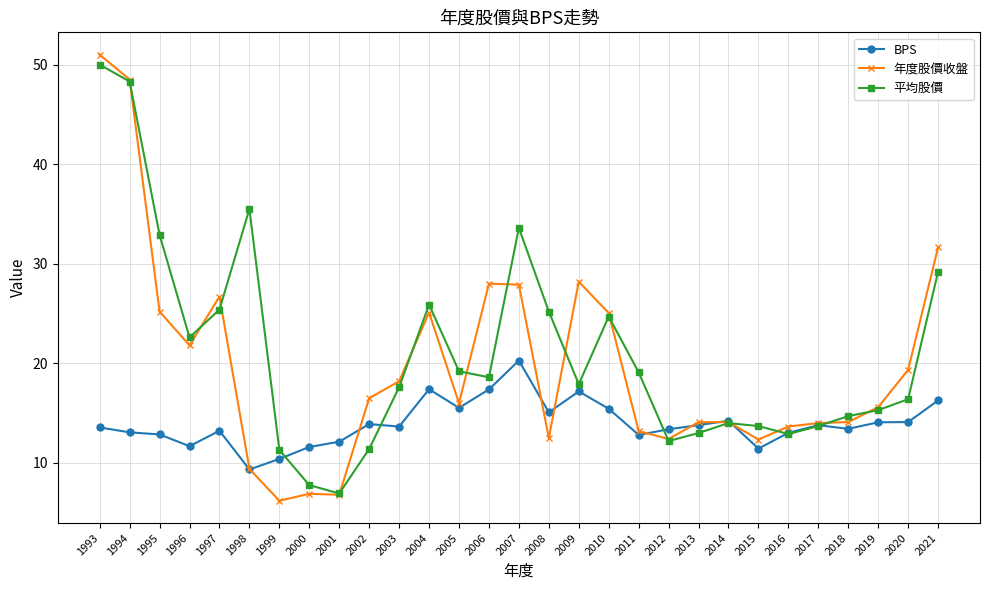

What is the value of the 平均股價 point at the 20th from the left?

12.2